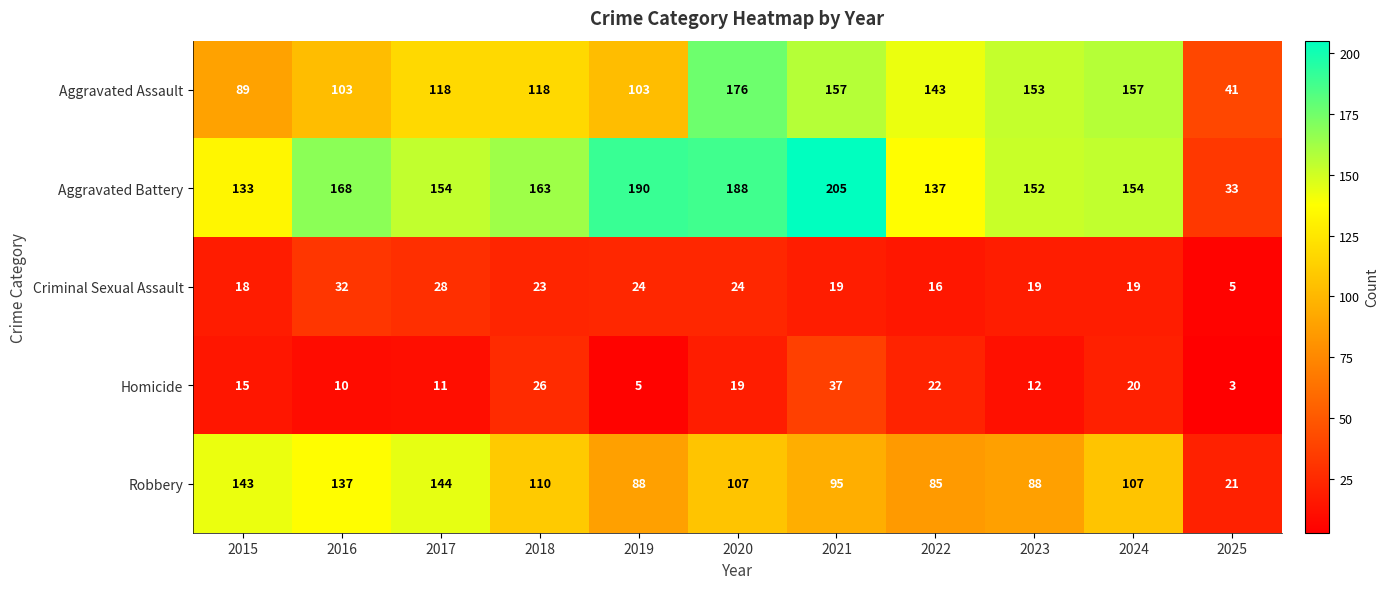

What is the minimum value shown in the chart?

3